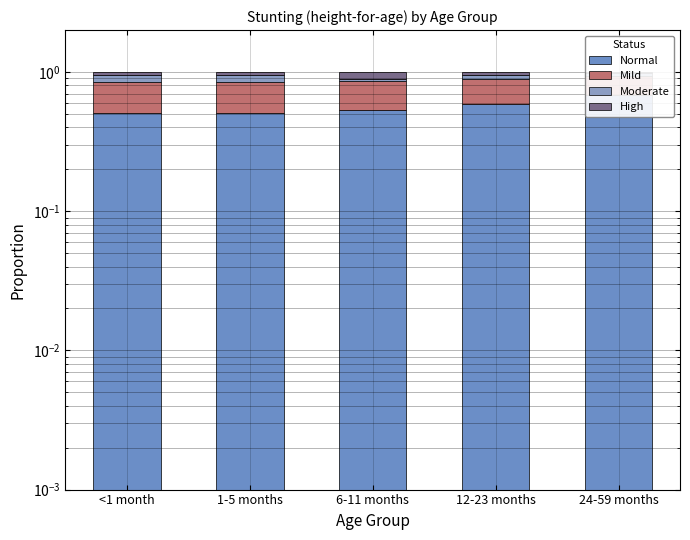

Read the Normal value at 6-11 months.

0.5